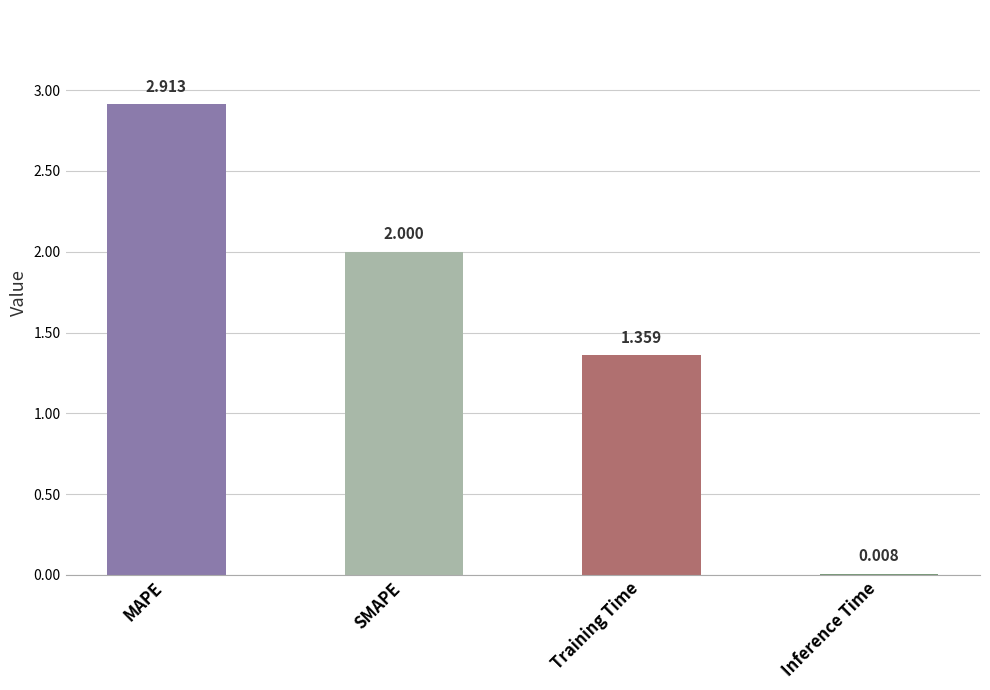

Which has a higher value, Inference Time or MAPE?

MAPE